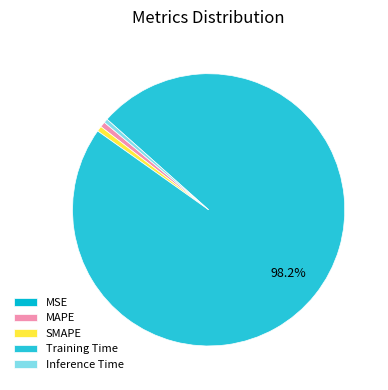

Which category has the biggest portion of the pie?

Training Time